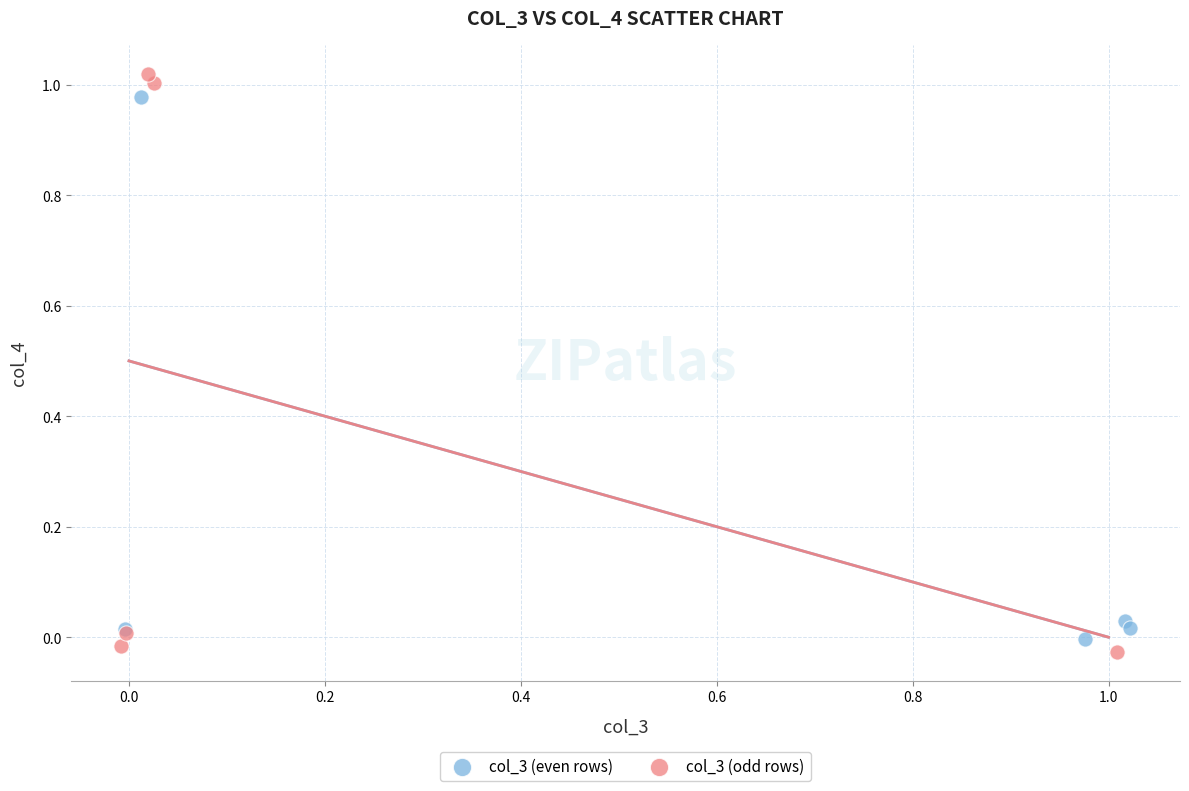

Which series has the largest Y range (max minus min)?

col_3 (odd rows)